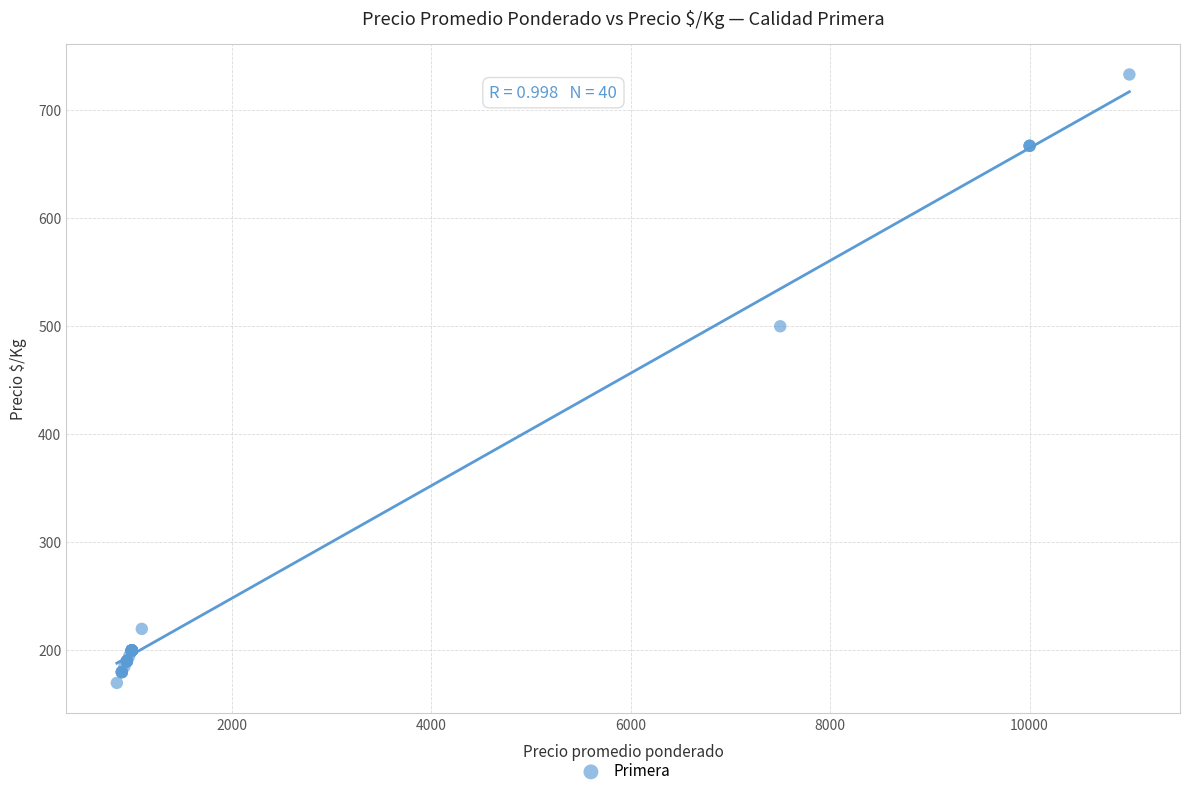

What Y value in the scatter plot is closest to 451?

500